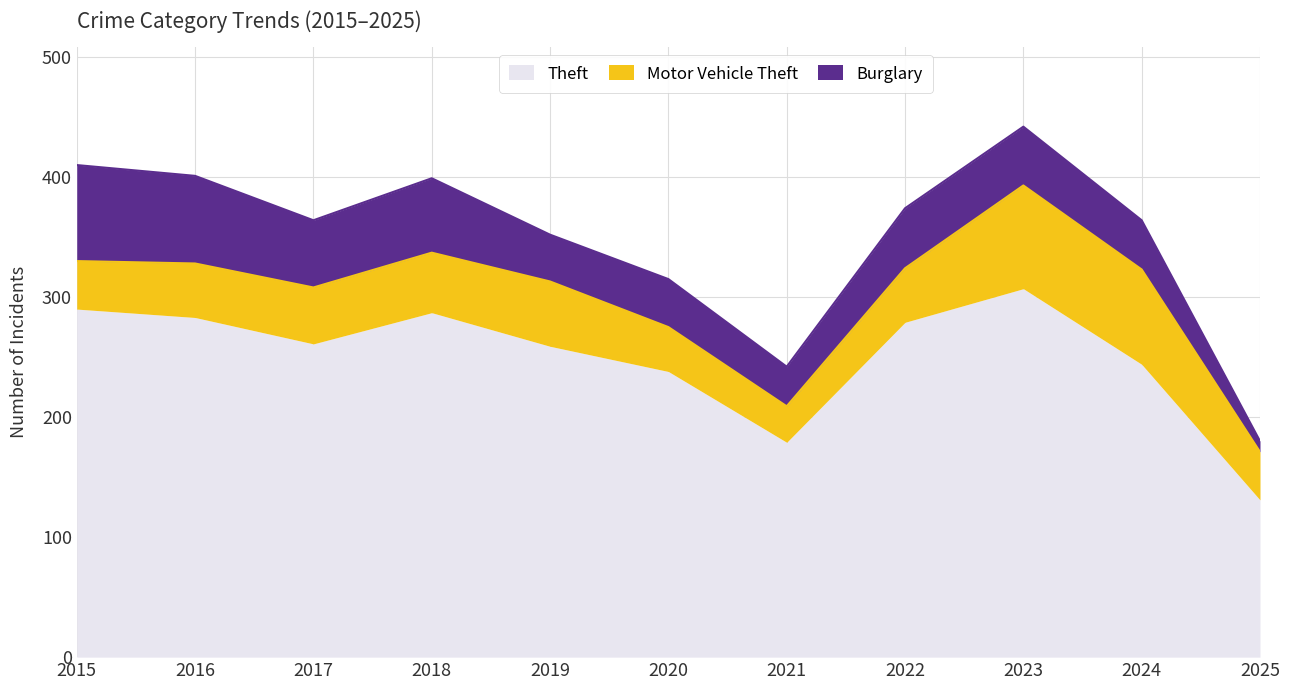

Reading left to right, extract all data points from this chart.

Theft: 290	283	261	287	259	238	179	279	307	244	131
Motor Vehicle Theft: 40	45	47	50	54	37	30	45	86	79	40
Burglary: 80	73	56	62	39	40	33	50	49	41	9